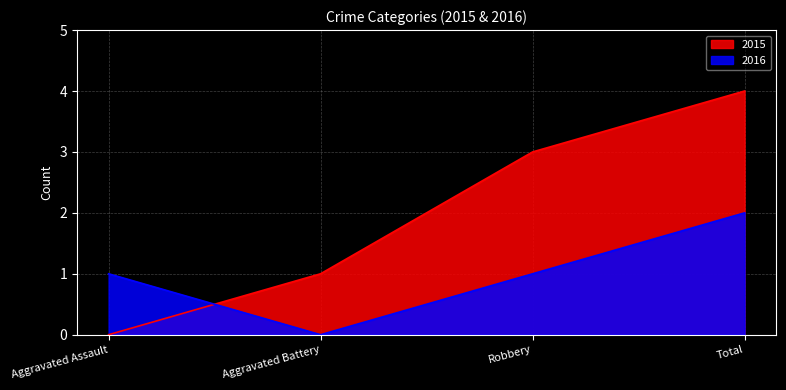

Rank the series at Aggravated Battery from lowest to highest value.

2016, 2015